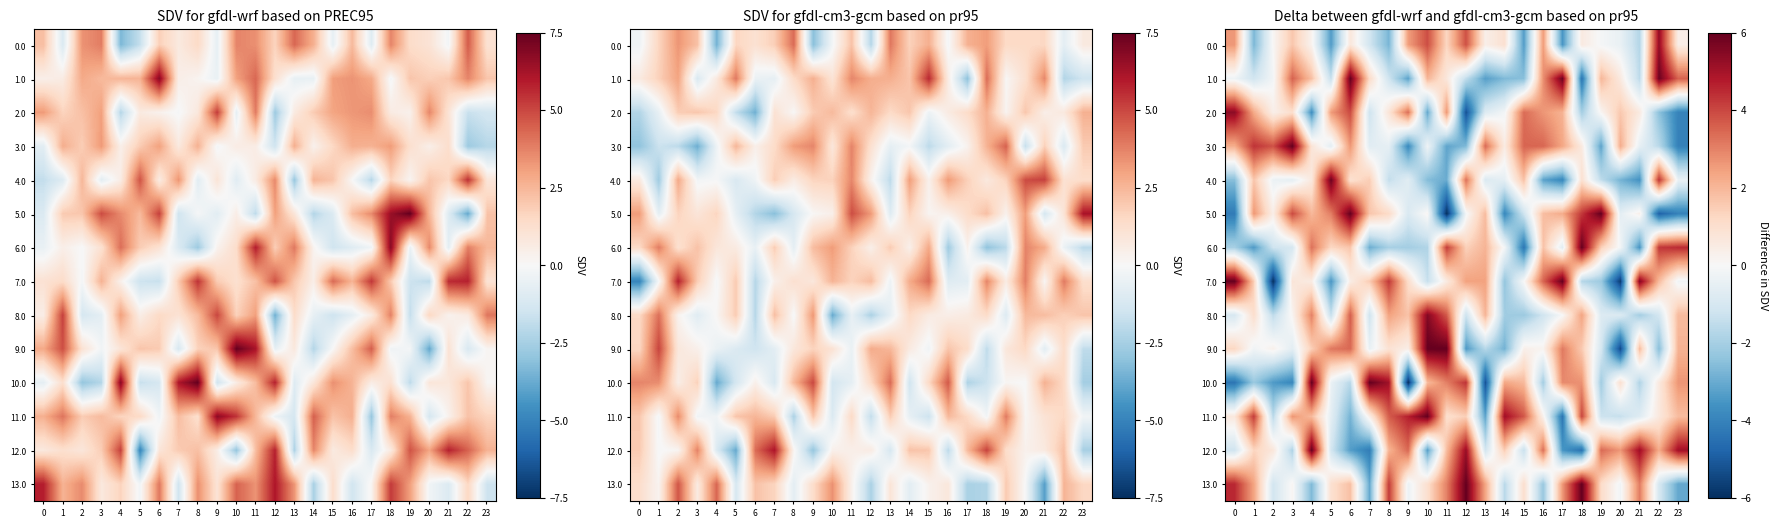

What is the minimum value shown in the chart?

-6.0